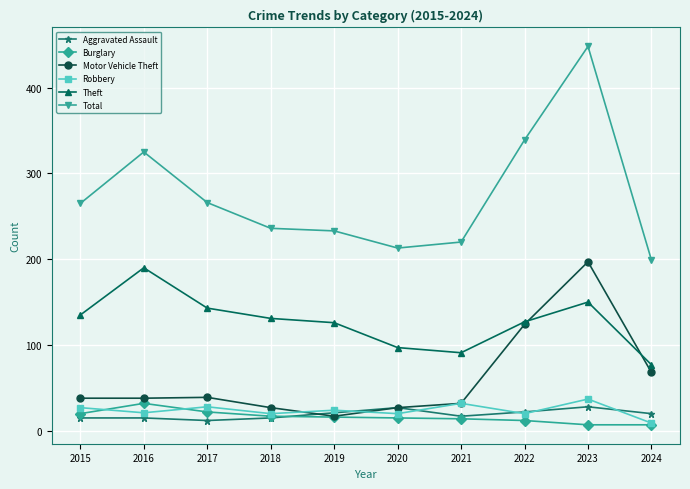

What is the total value across all series at 2016?

621